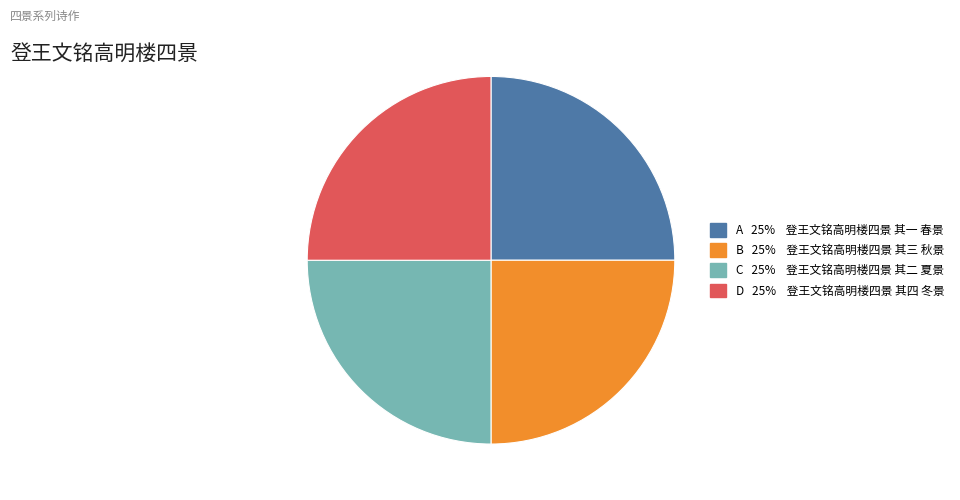

Is there a majority slice in this chart?

No